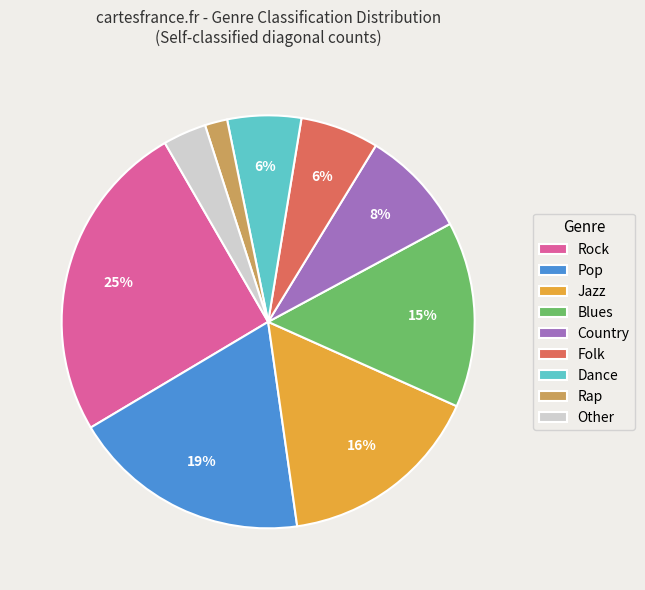

Which slice is the smallest?

Rap